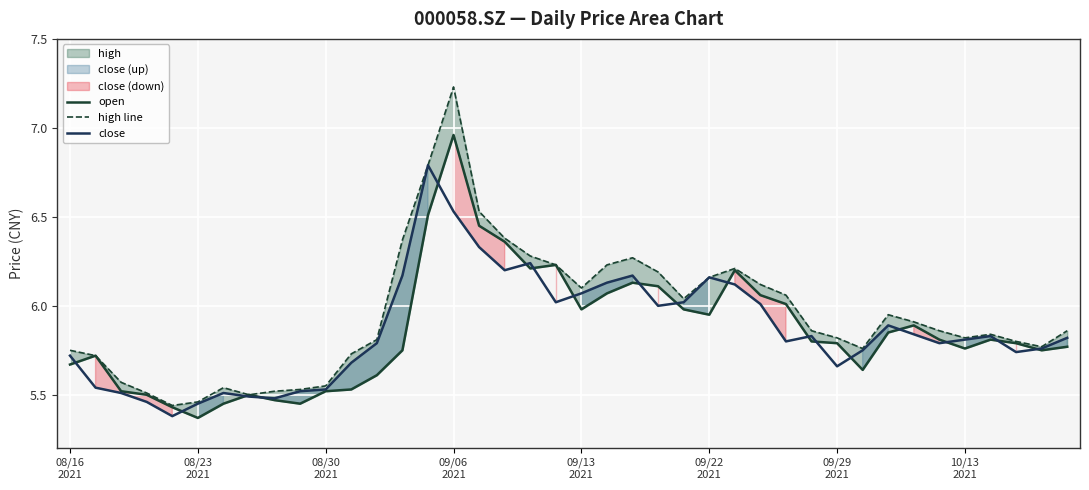

What is the sum of the high line values at 18 and 37?

12.1